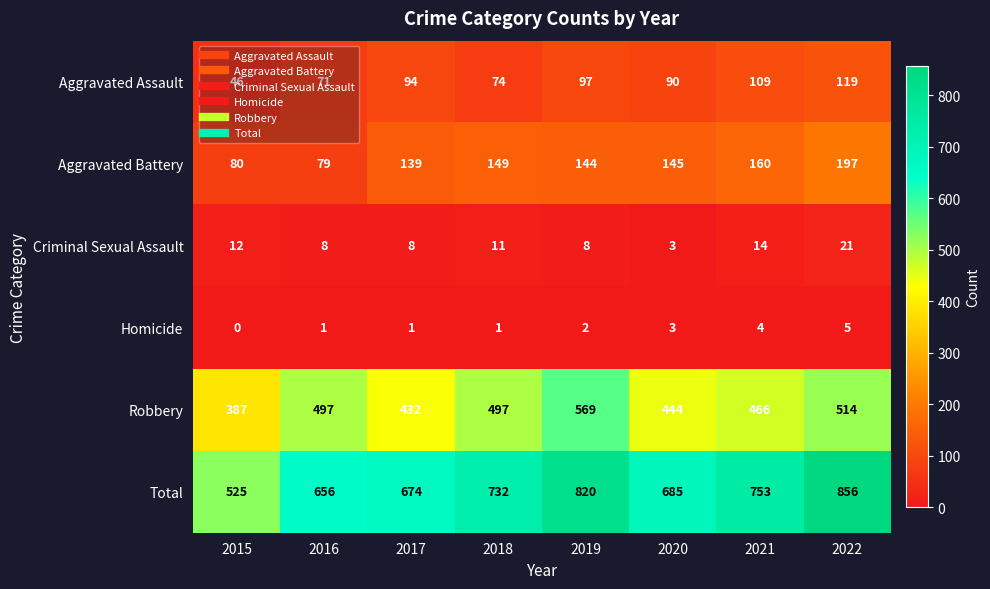

What is the difference between the maximum and minimum values in the Criminal Sexual Assault series?

18